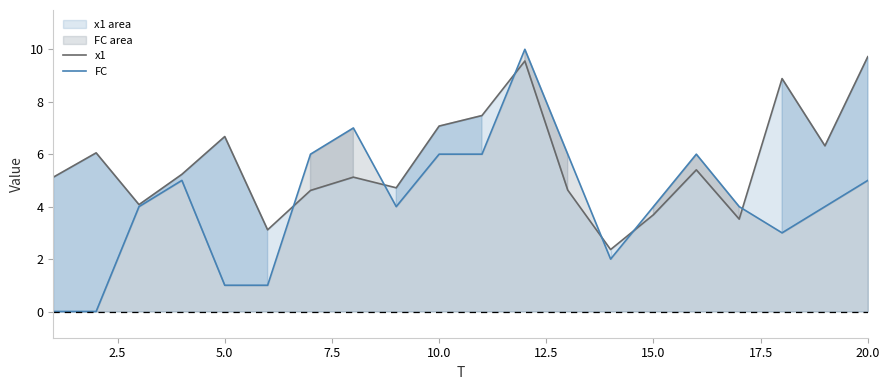

Which series has the largest range (max minus min)?

FC